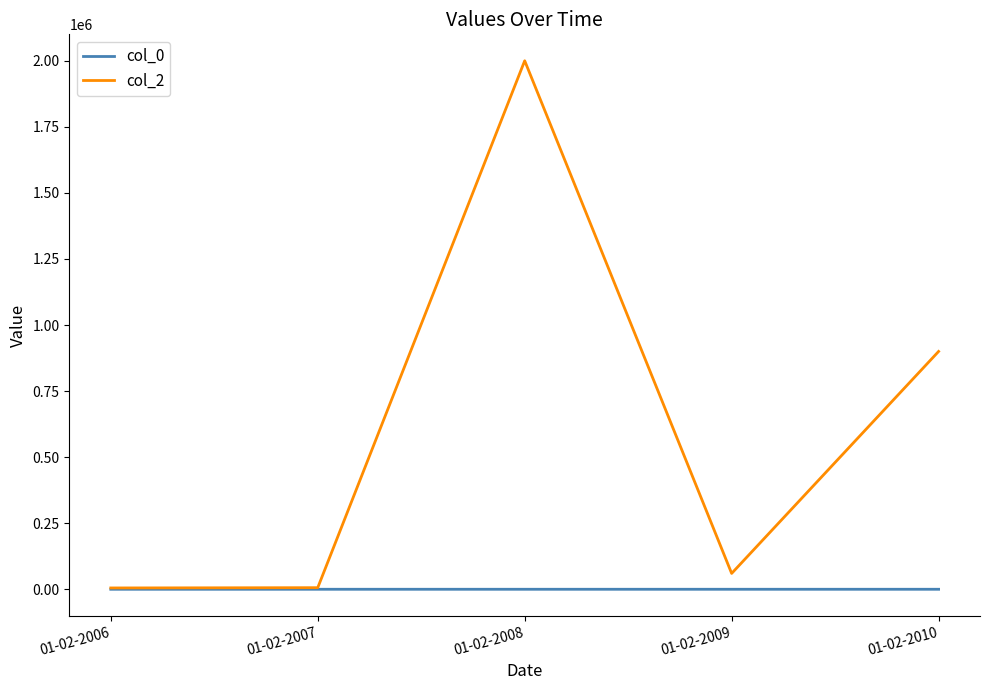

The value of col_0 at 01-02-2007 is 7.0. True or false?

True